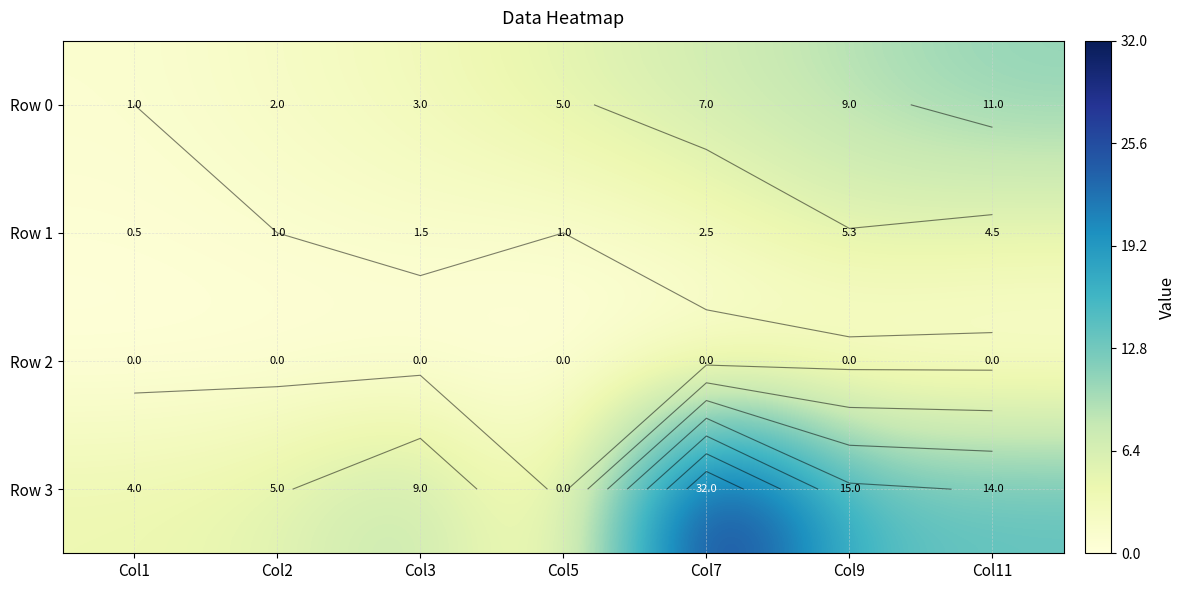

How many data points in Row 3 are above 9?

3